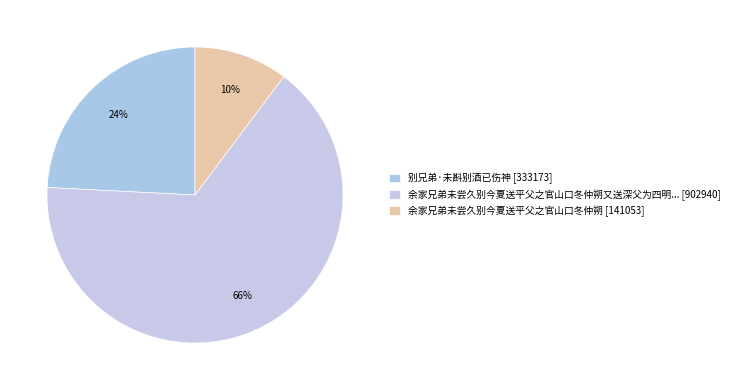

Which category has the biggest portion of the pie?

余家兄弟未尝久别今夏送平父之官山口冬仲朔又送深父为四明船官因成长句